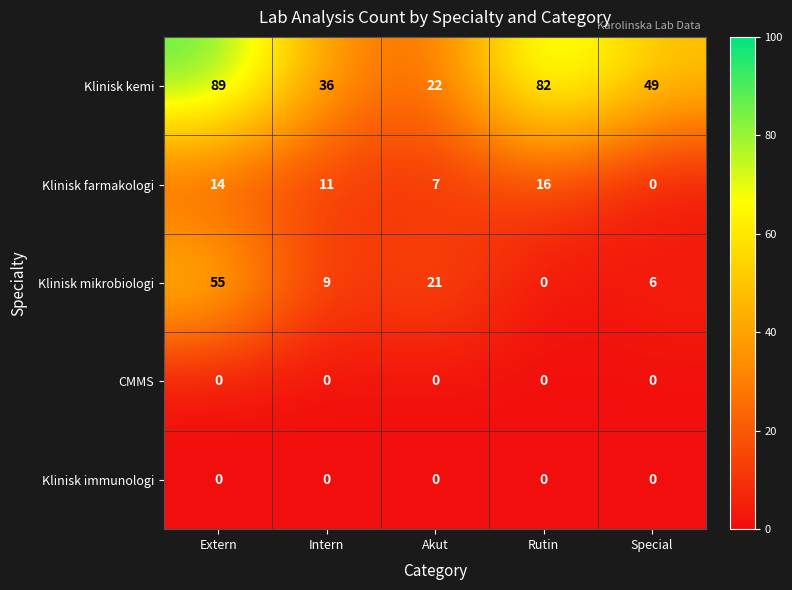

List the labels in order of Klinisk mikrobiologi value, smallest first.

Rutin, Special, Intern, Akut, Extern